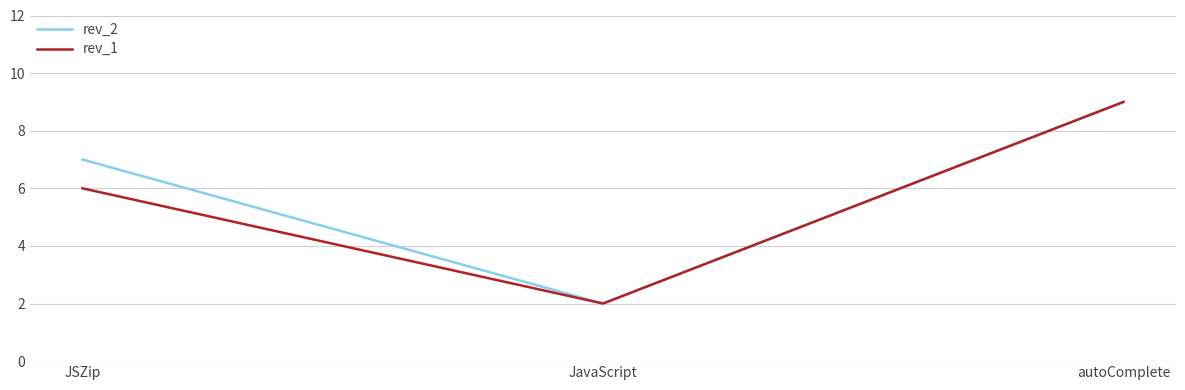

Does the chart display data point markers on the line(s)?

No